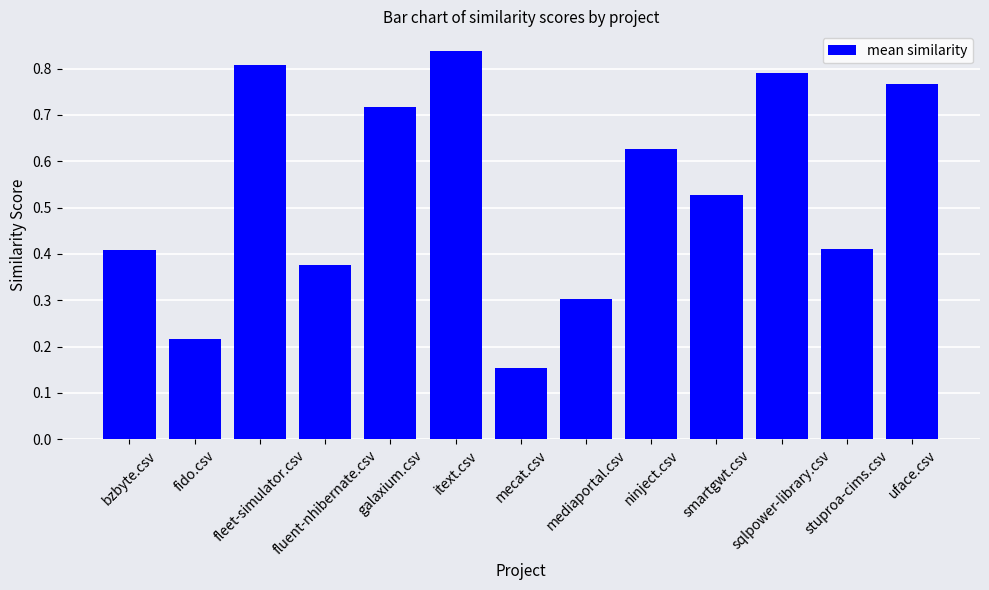

True or false: the data shows 0.4 at fluent-nhibernate.csv.

True